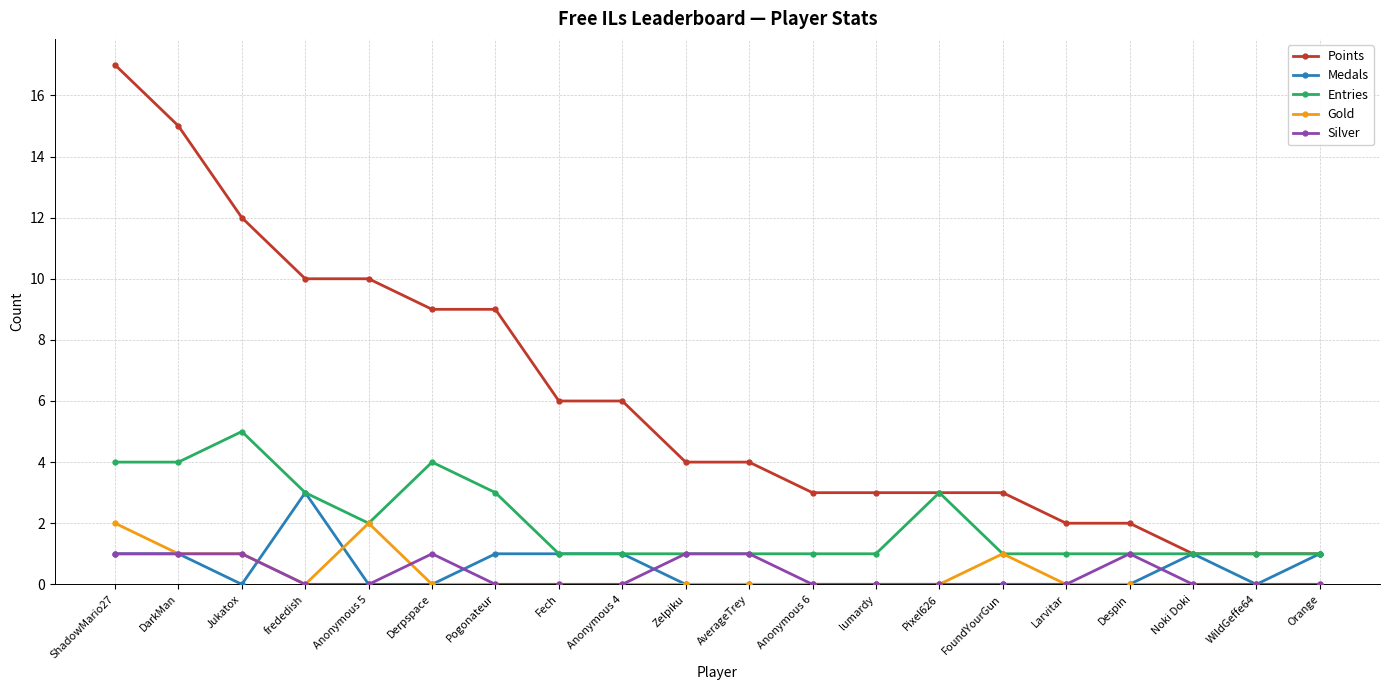

What is the total value across all series at Derpspace?

14